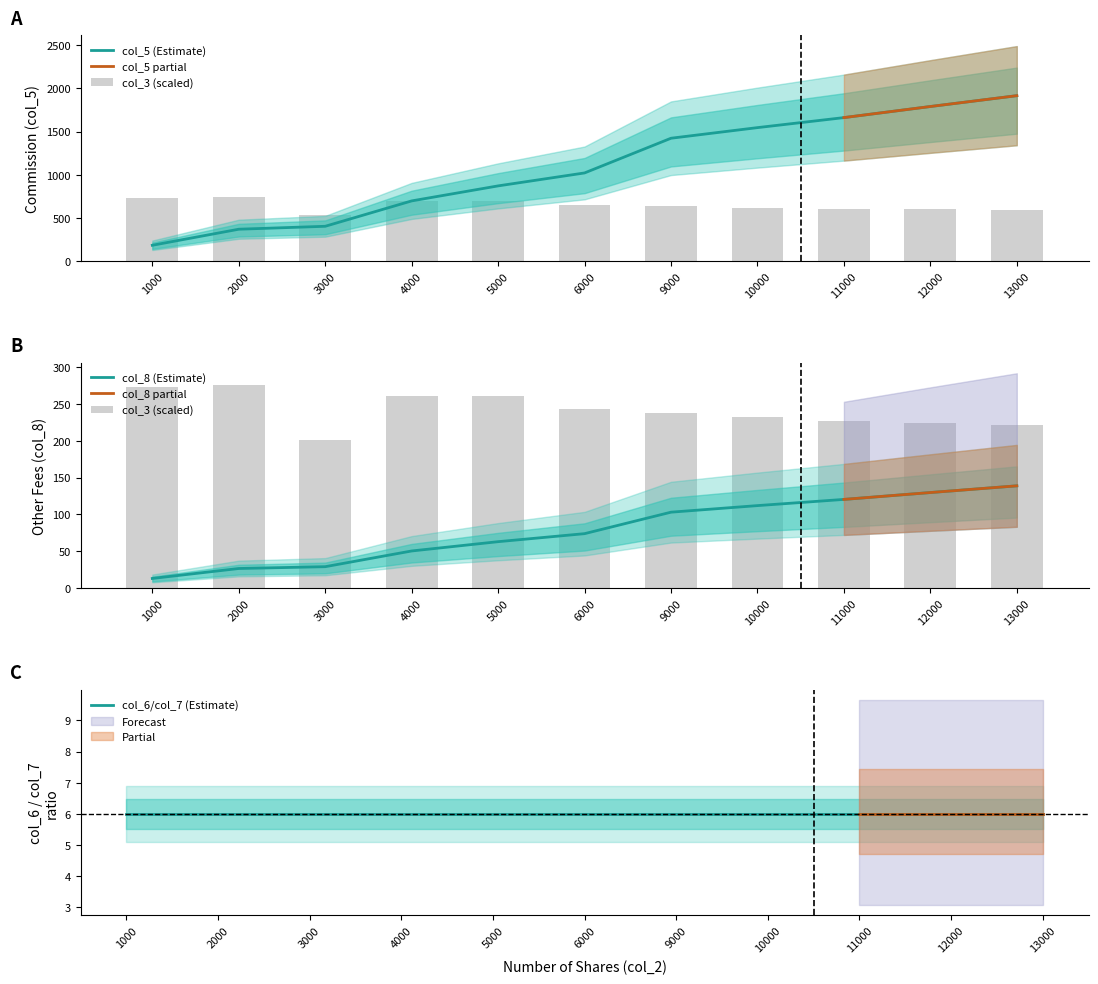

At which category does the chart reach its peak across all series?

13000